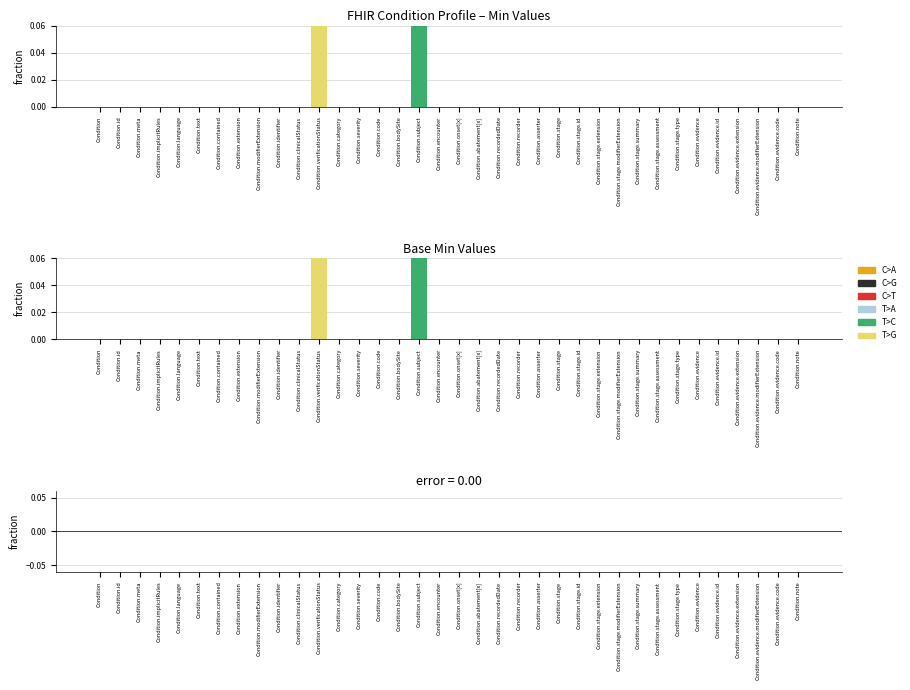

Which has a higher value, Condition.stage.modifierExtension or Condition.stage.summary?

Condition.stage.modifierExtension